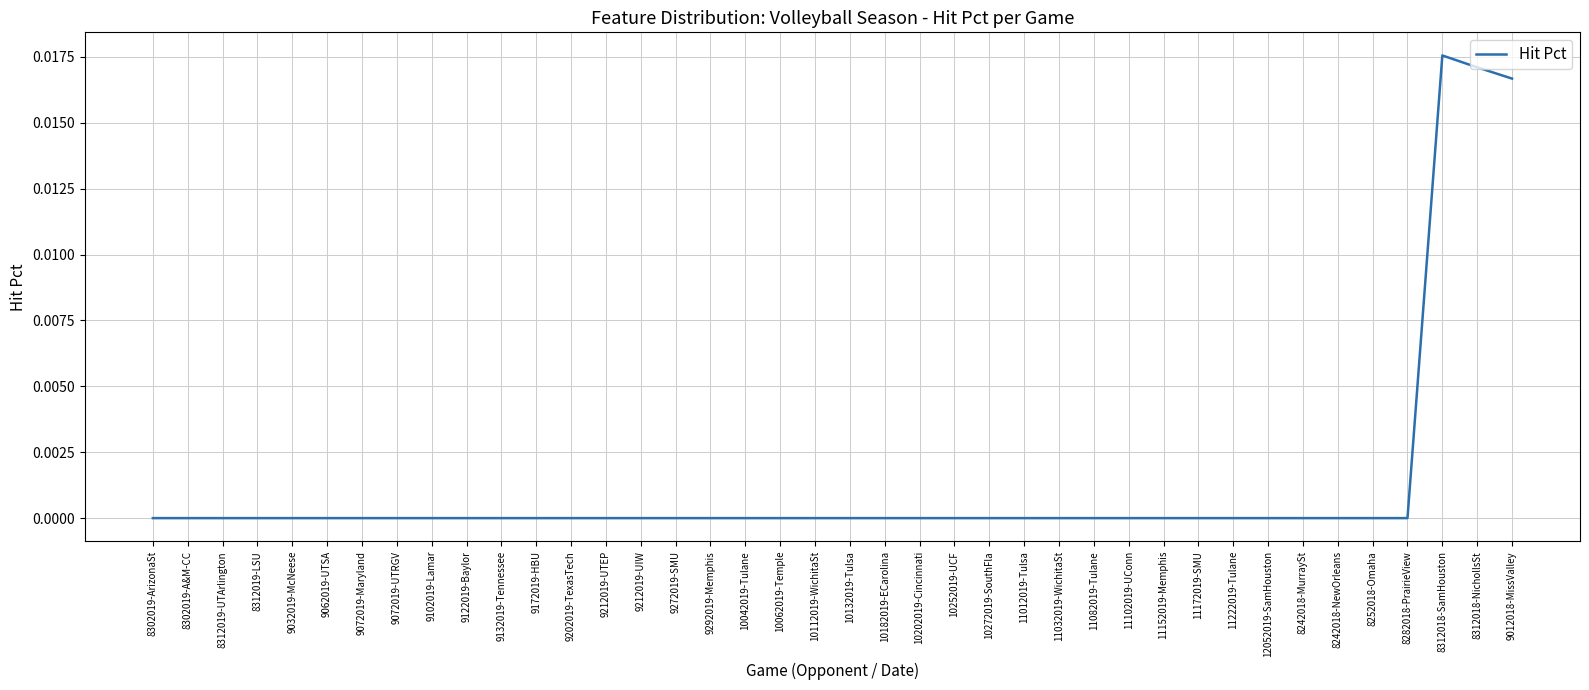

What position from the right is 9072019-Maryland?

34